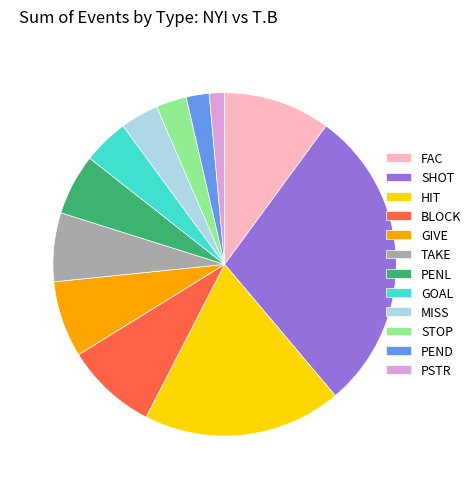

What is the ratio of the value at TAKE to the value at BLOCK?

0.8